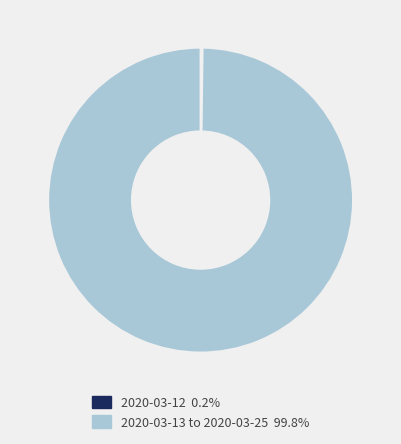

Does any single category account for the majority?

Yes